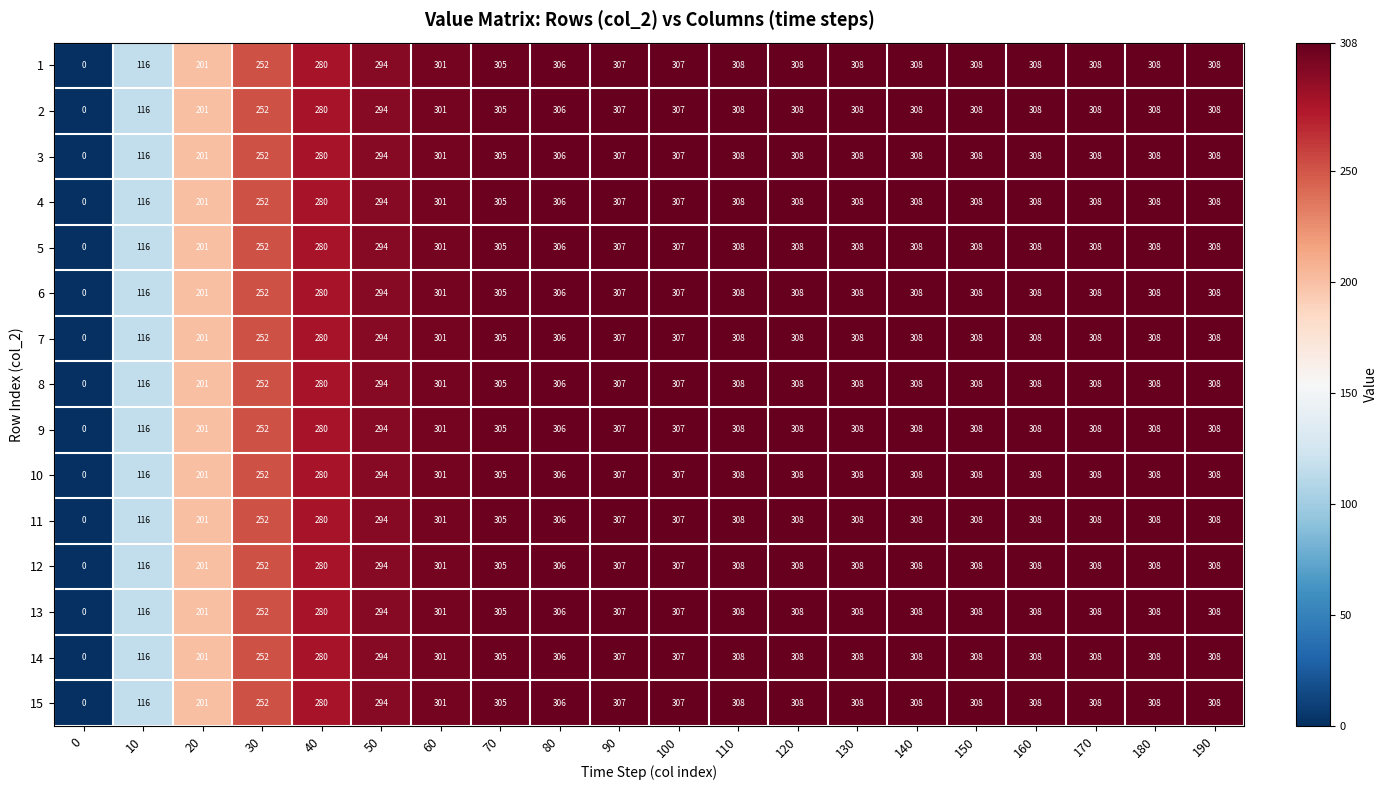

What is the difference between the maximum and minimum values in the 5 series?

308